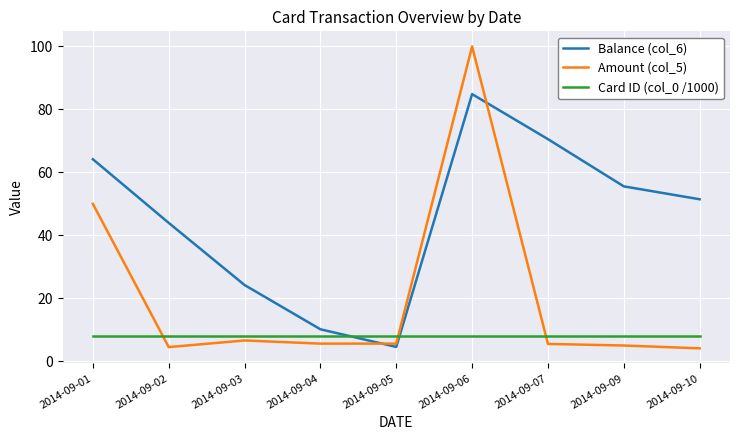

What is the difference between the highest and lowest values at 2014-09-05?

3.4